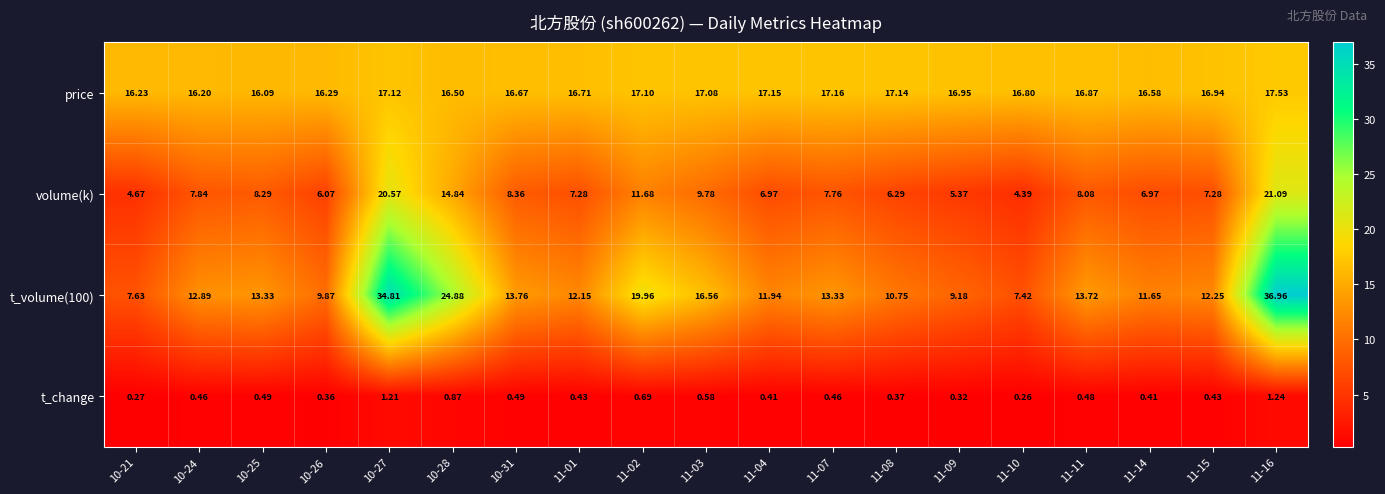

How many series are shown in this chart?

4